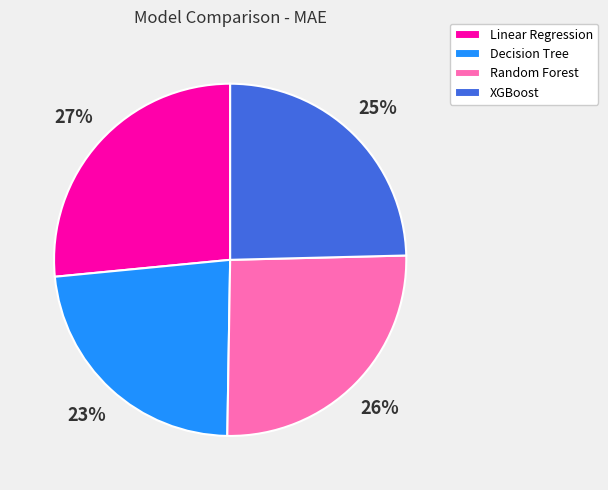

To the nearest percent, what is the difference between the XGBoost and Random Forest slice percentages?

1%